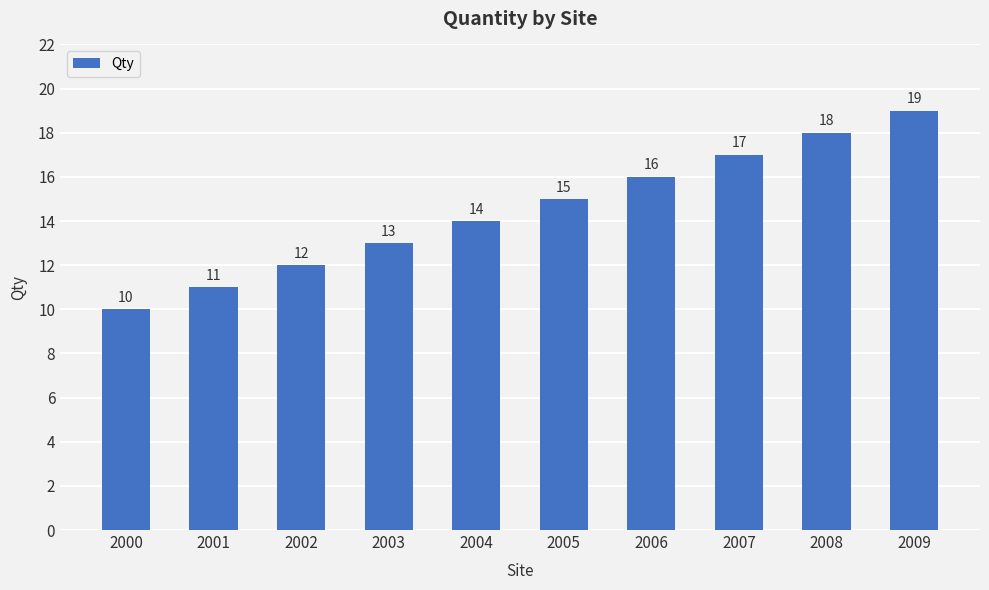

What is the sum of all values?

145